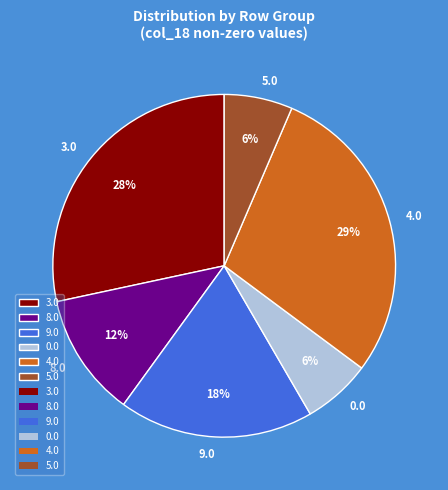

Which has a higher value, 9.0 or 8.0?

9.0